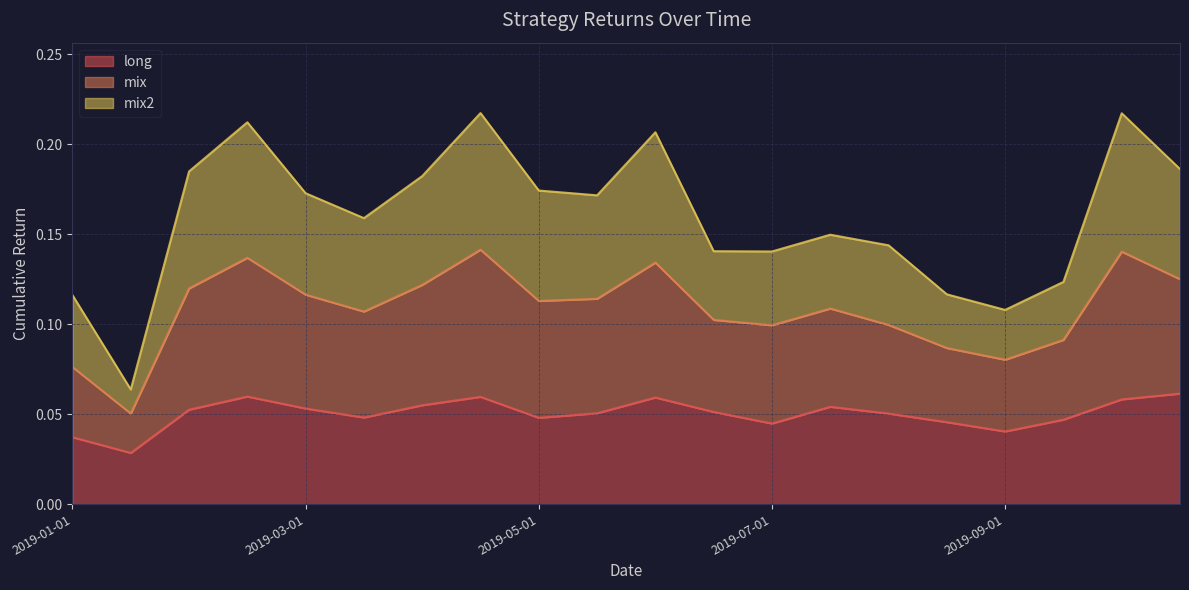

True or false: mix and long intersect in this chart.

False